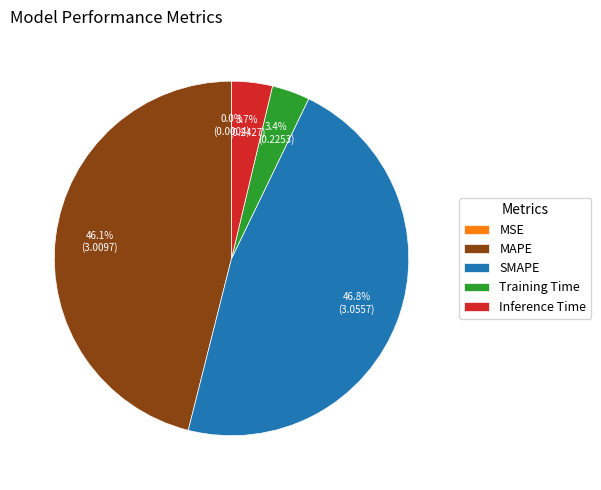

What portion of the pie excludes MAPE?

53.9%